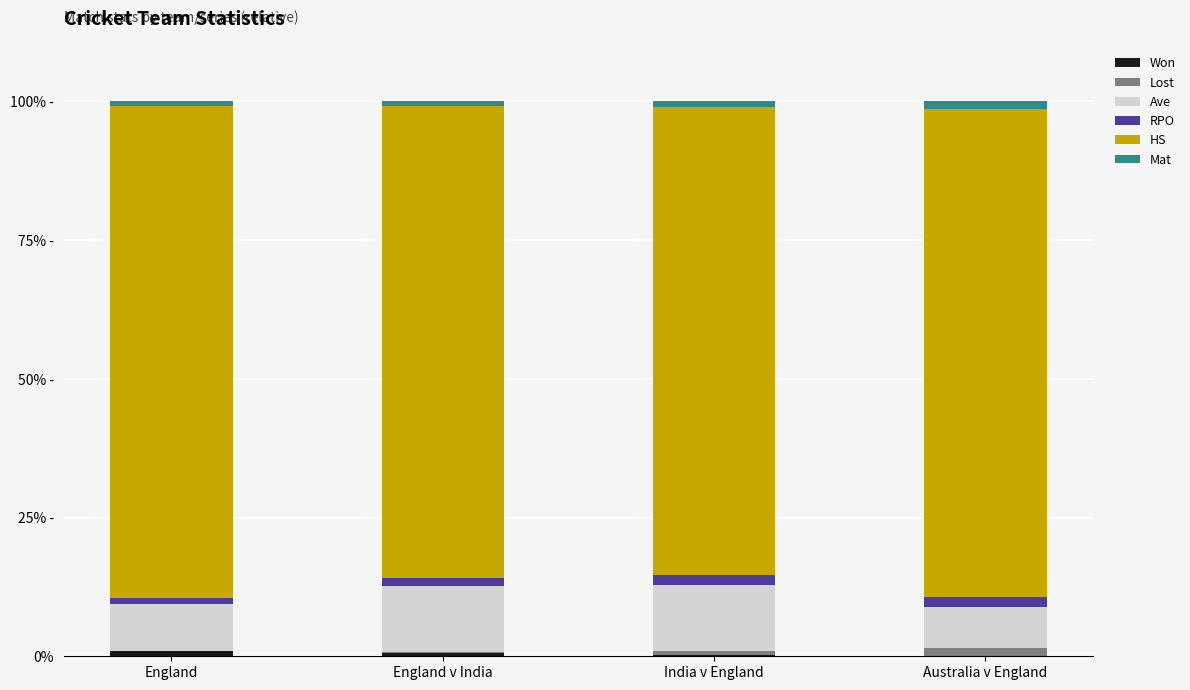

Are the bars grouped side by side (vs. stacked)?

No